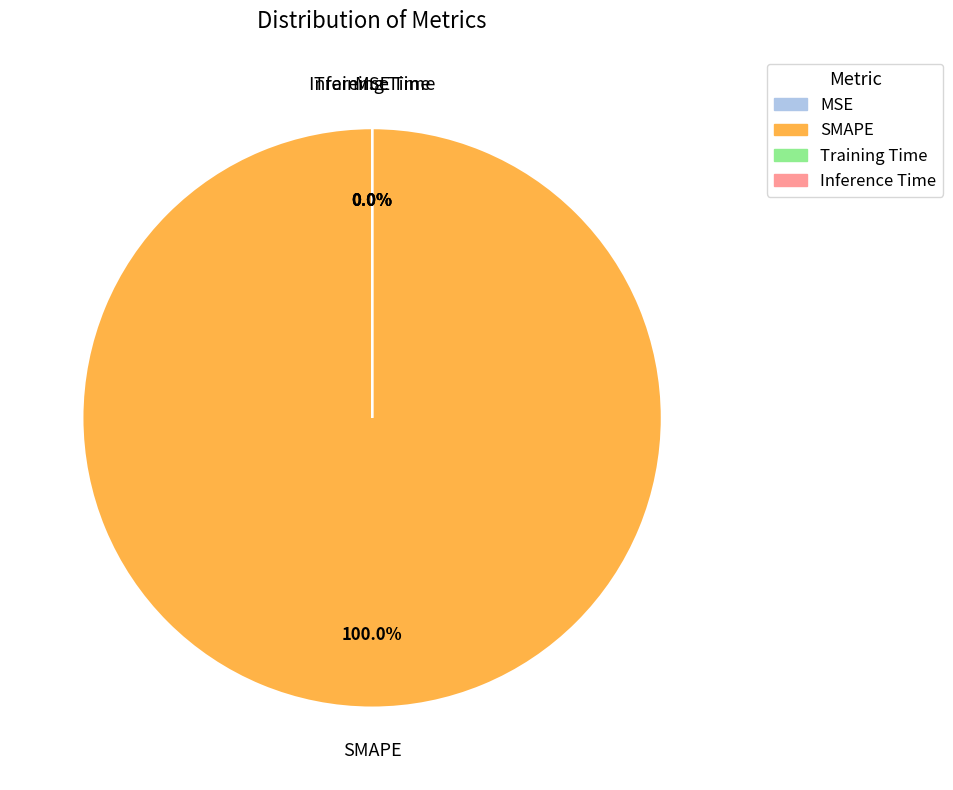

The Training Time slice represents 12% of the pie. True or false?

False